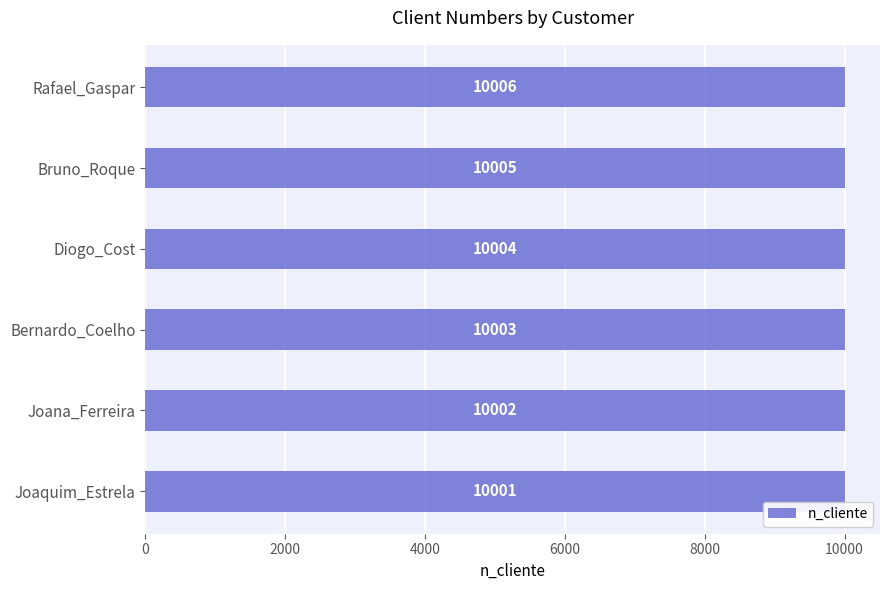

How many bars are there in total?

6